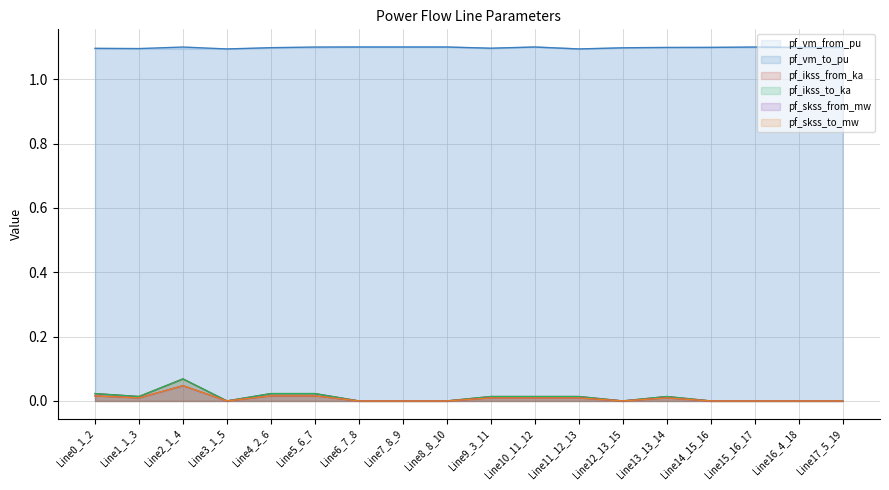

What is the maximum value for pf_ikss_to_ka?

0.1